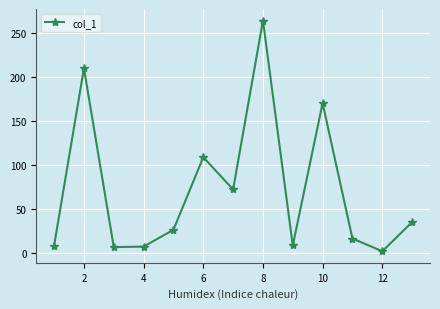

What is the greatest value displayed?

264.0